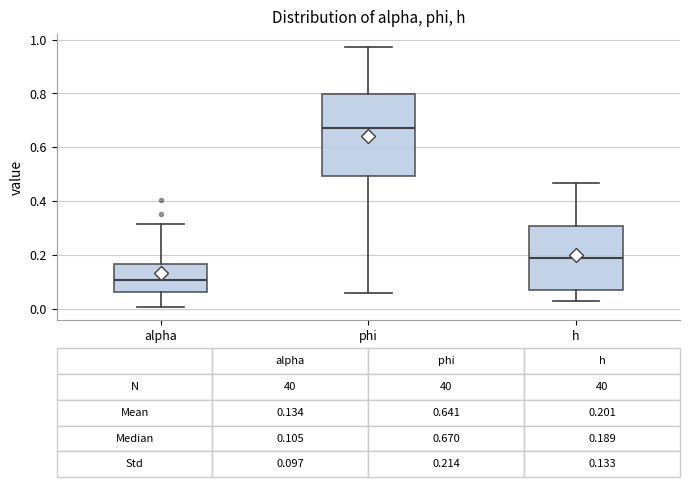

Which box's median line is the lowest?

alpha